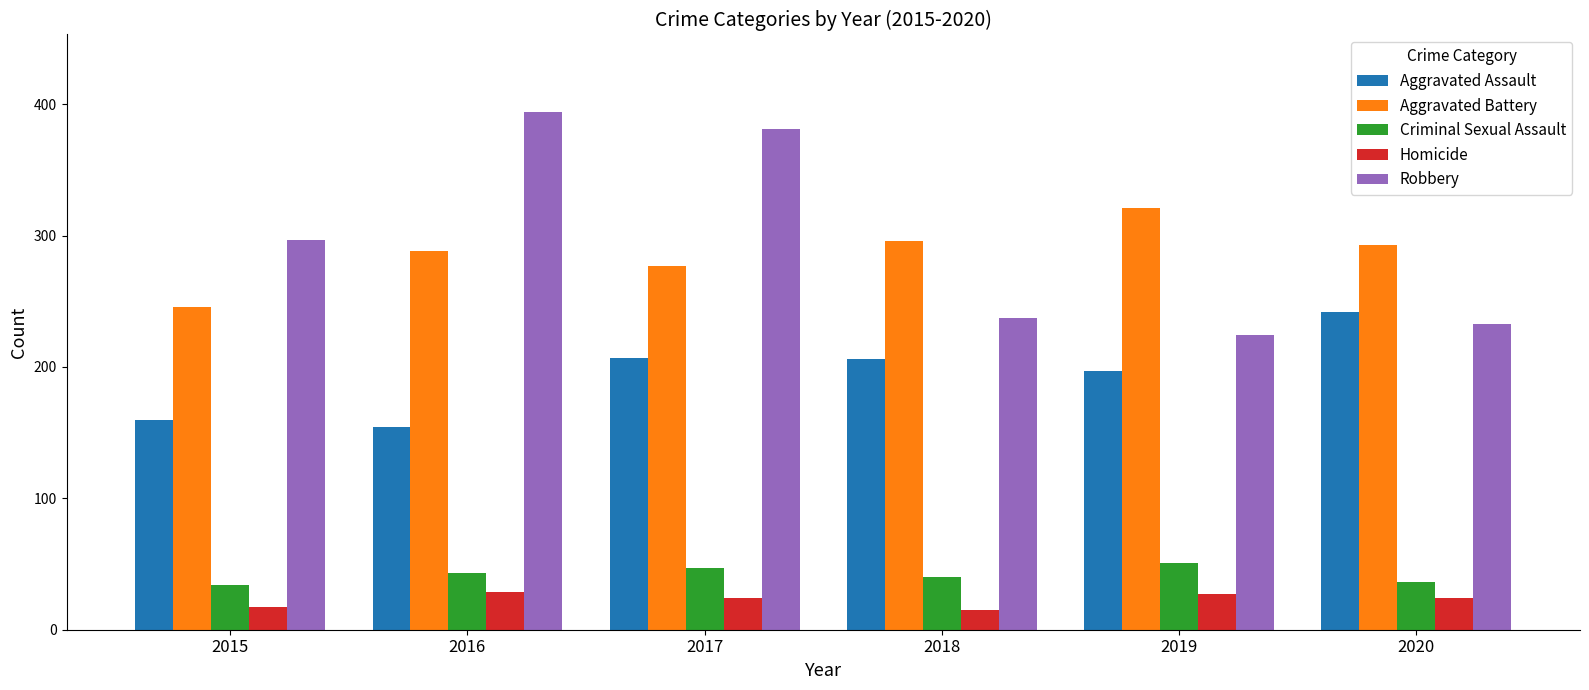

How many bars are there in total?

30